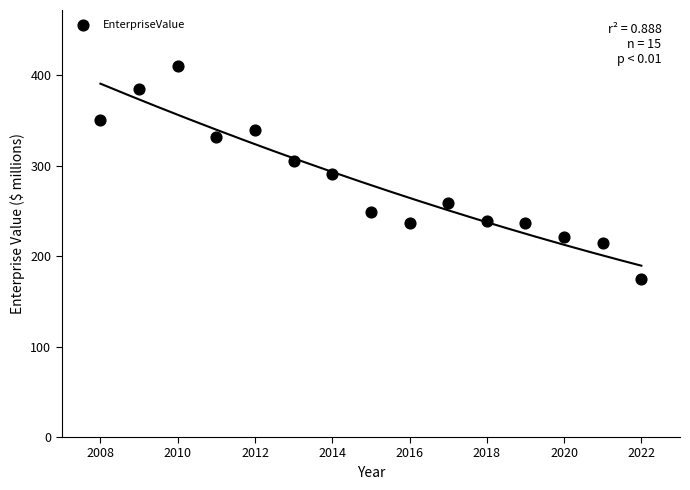

What is the range of X values (max minus min)?

14.0